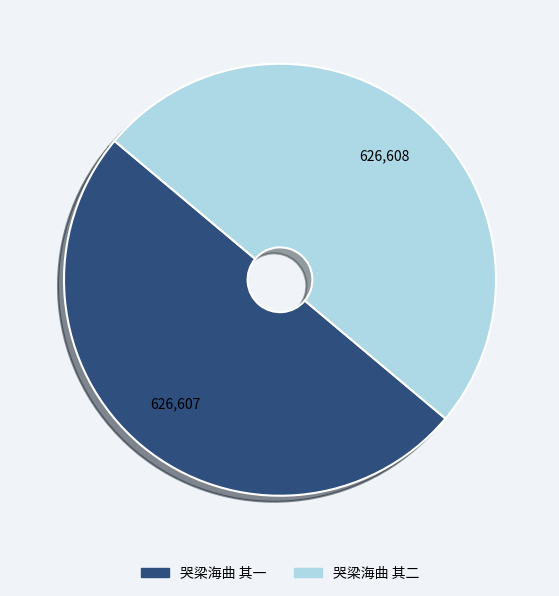

What is the ratio of the value at 哭梁海曲 其一 to the value at 哭梁海曲 其二?

1.0